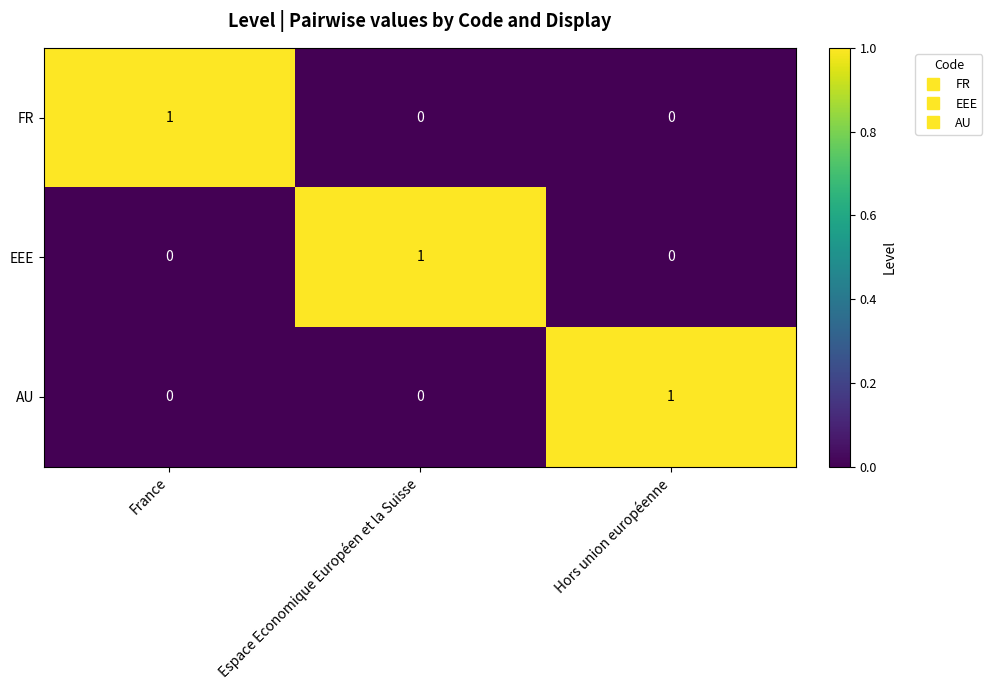

How many EEE values are between 0 and 1?

3